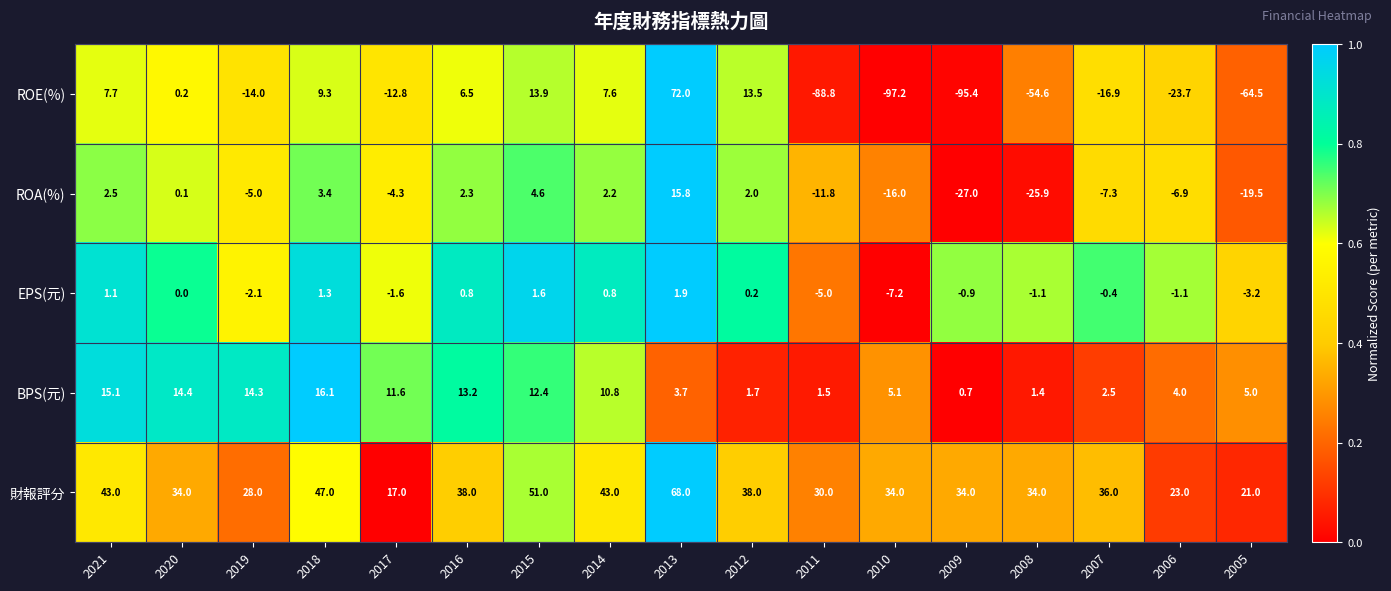

How many distinct data groups are displayed?

5